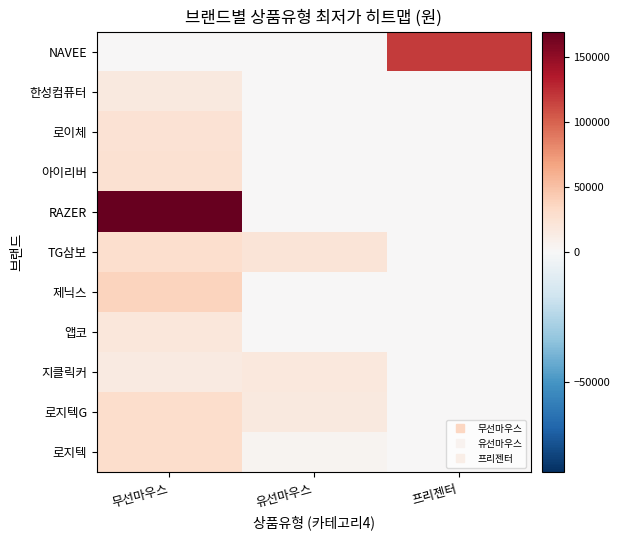

What is the total value across all series at 유선마우스?

61610